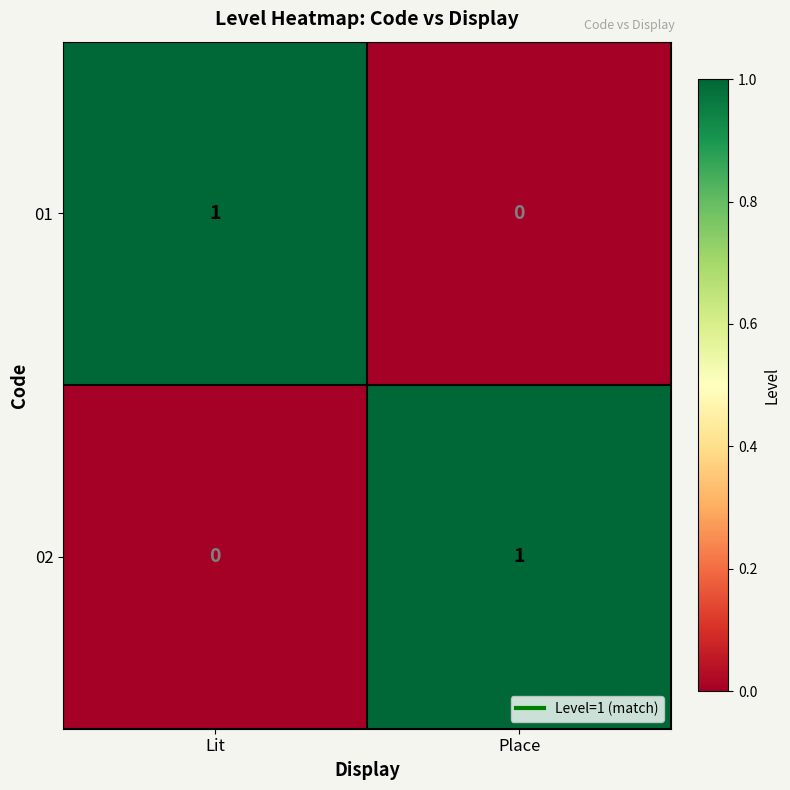

At which label does 01 reach its peak?

Lit